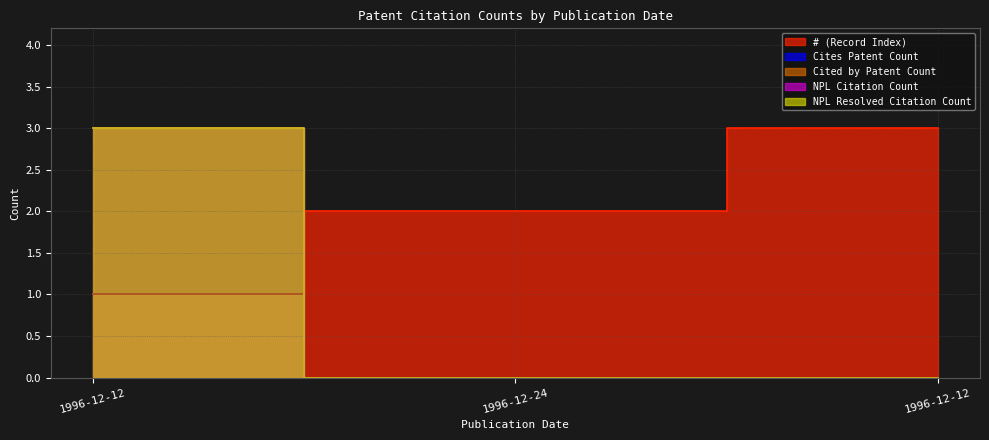

Reading right to left, what are all the values shown in this chart?

# (Record Index): 1996-12-12=3	1996-12-24=2	1996-12-12=1
Cites Patent Count: 1996-12-12=0	1996-12-24=0	1996-12-12=1
Cited by Patent Count: 1996-12-12=0	1996-12-24=0	1996-12-12=1
NPL Citation Count: 1996-12-12=0	1996-12-24=0	1996-12-12=3
NPL Resolved Citation Count: 1996-12-12=0	1996-12-24=0	1996-12-12=3